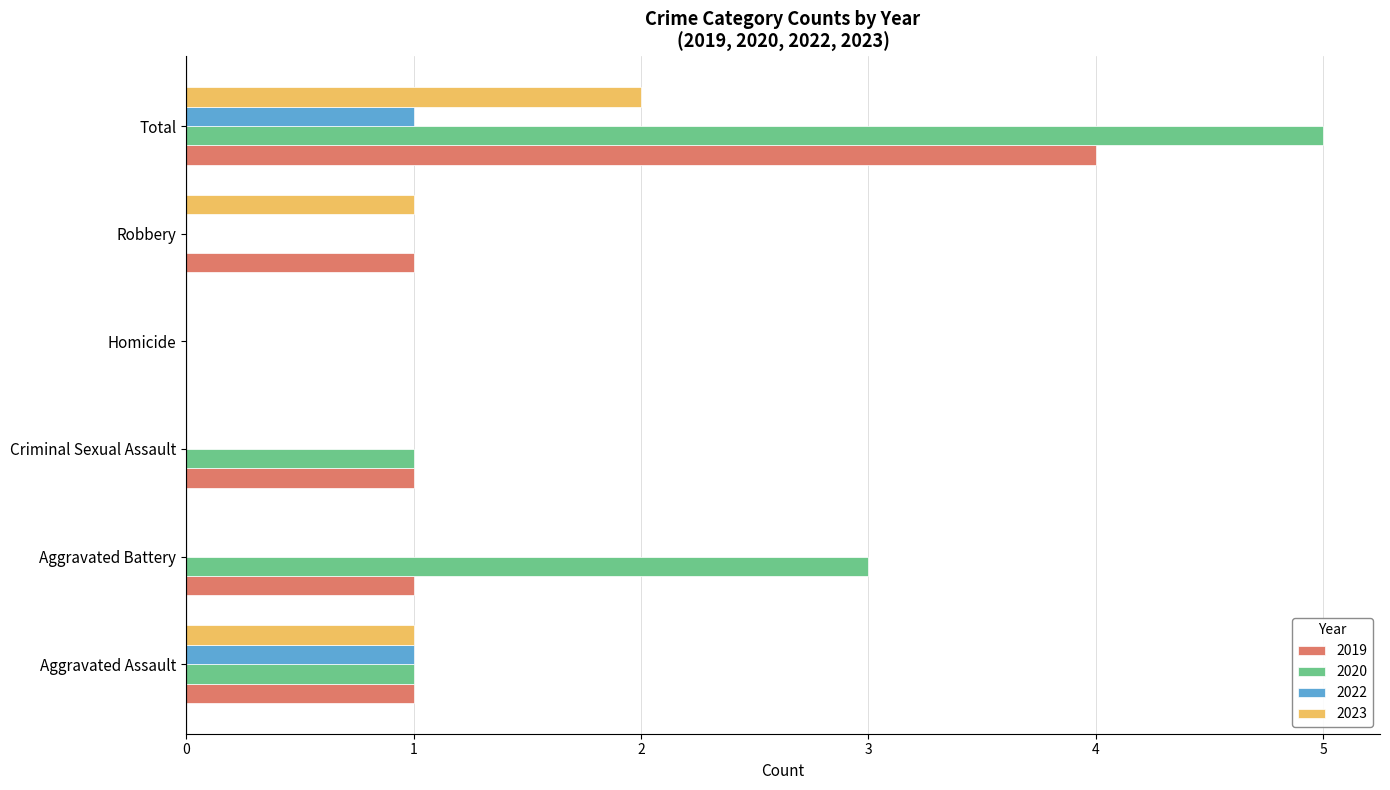

At which category does the chart reach its peak across all series?

Total